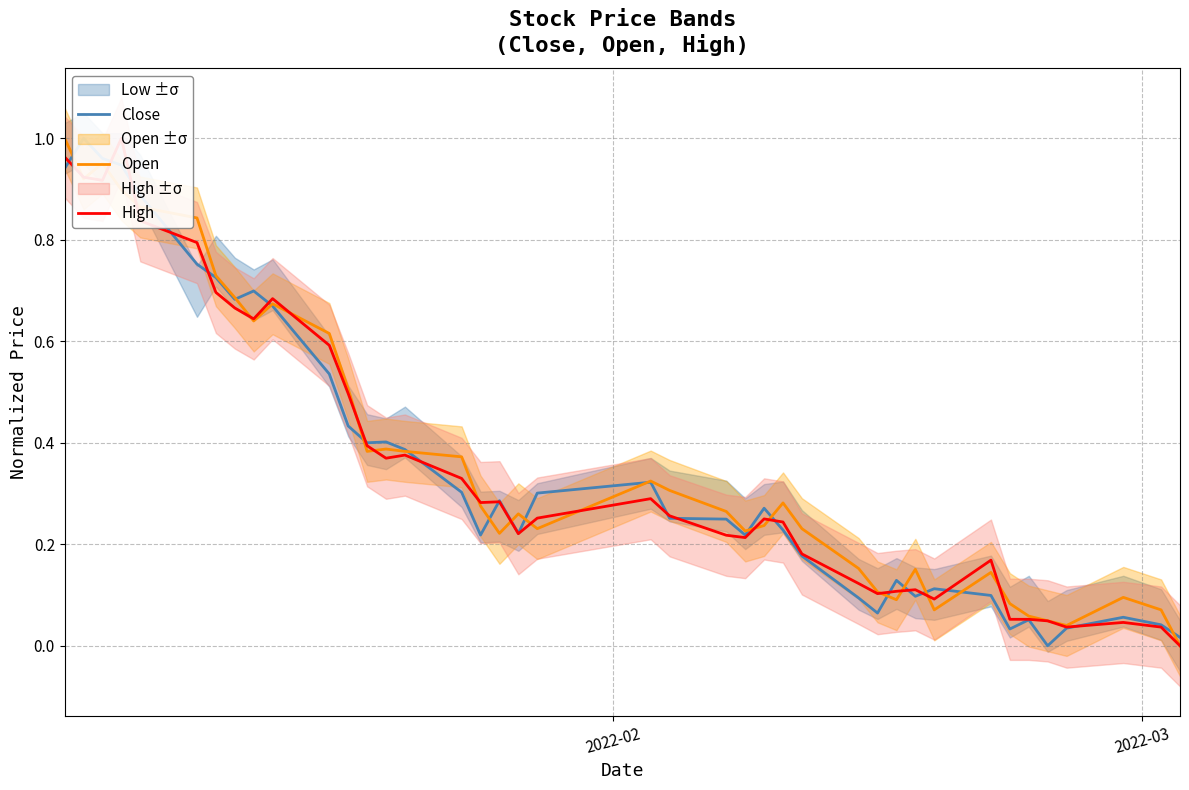

True or false: Open has more than 2 points higher than both neighbors.

True